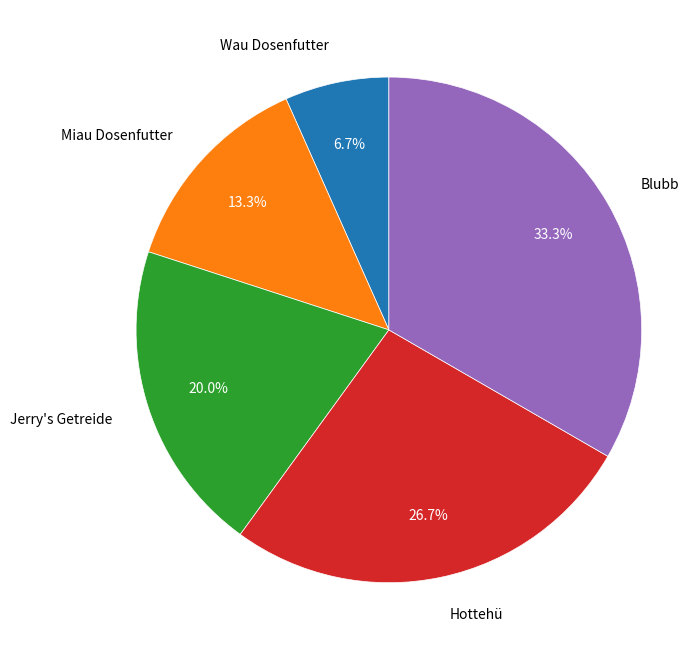

Which has a higher value, Jerry's Getreide or Hottehü?

Hottehü